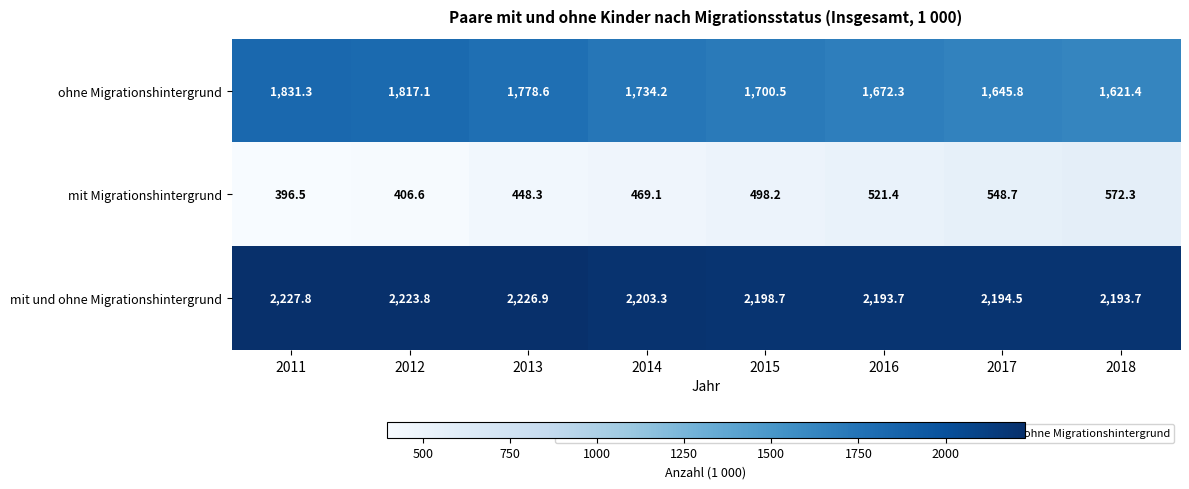

What is the difference between the mit und ohne Migrationshintergrund values at 2016 and 2017?

0.8